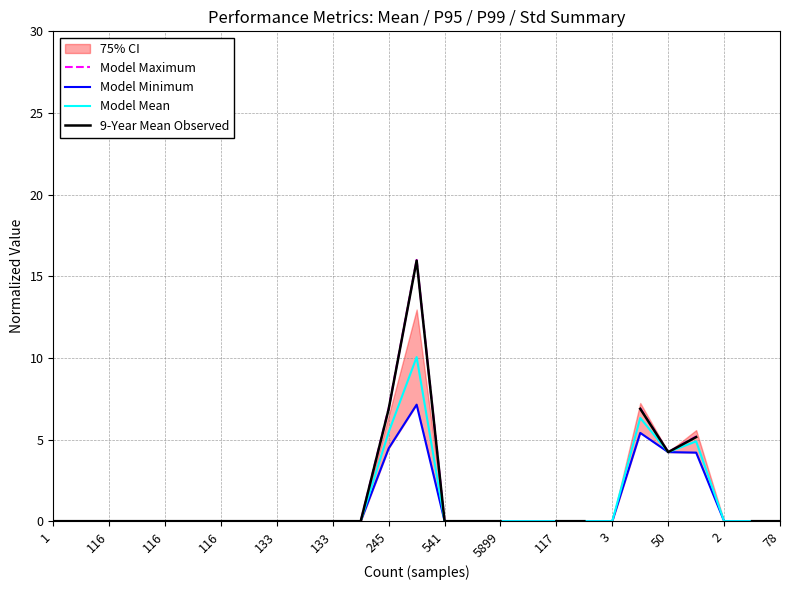

Is it true that 9-Year Mean Observed equals 0.0 at 116?

False